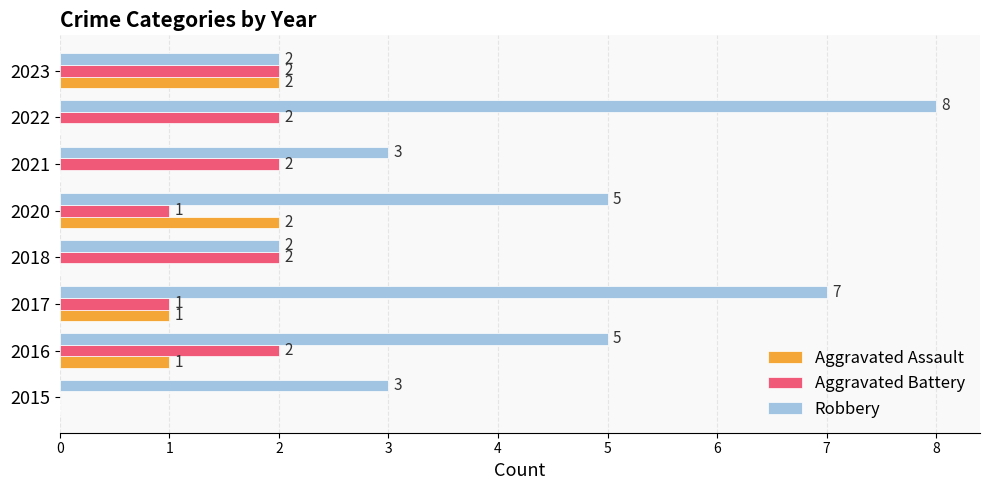

What is the sum of the Robbery values at 2021 and 2015?

6